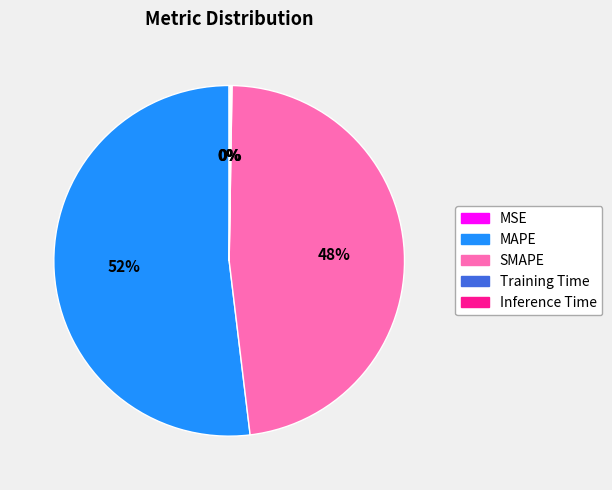

What is the majority slice?

MAPE